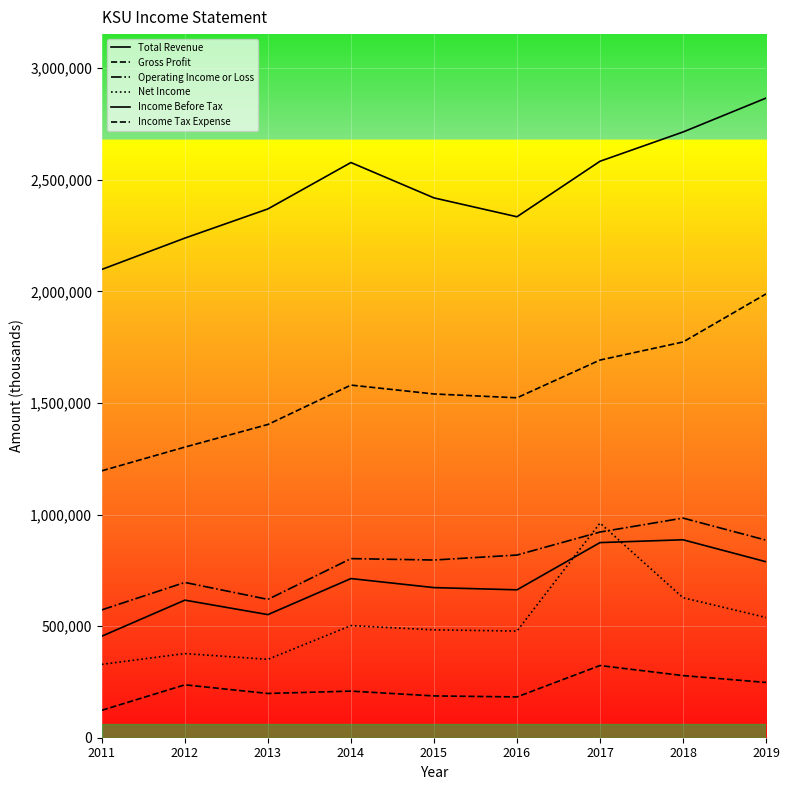

The value of Operating Income or Loss at 2015 is 1312715. True or false?

False